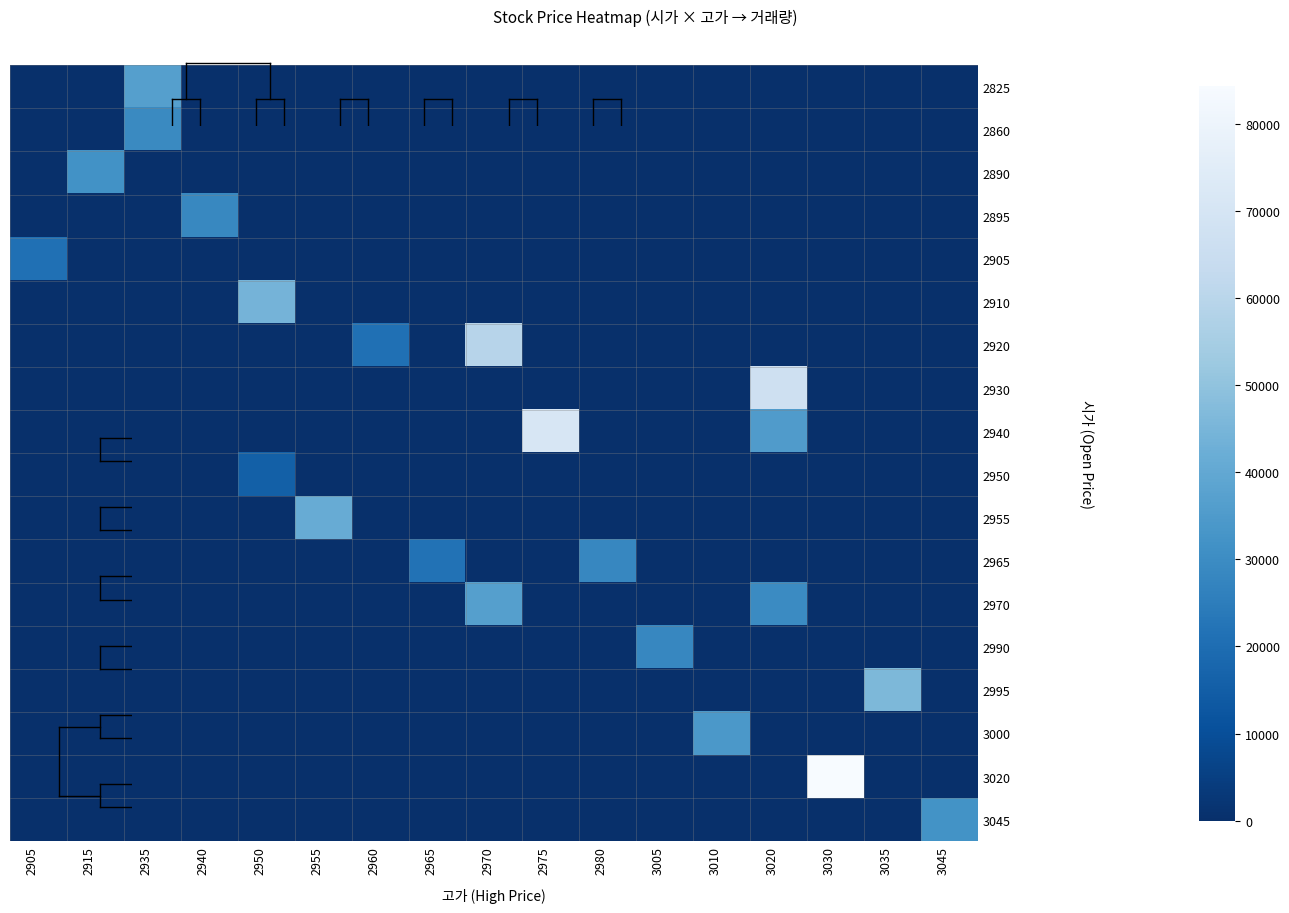

How many categories are shown in the chart?

17